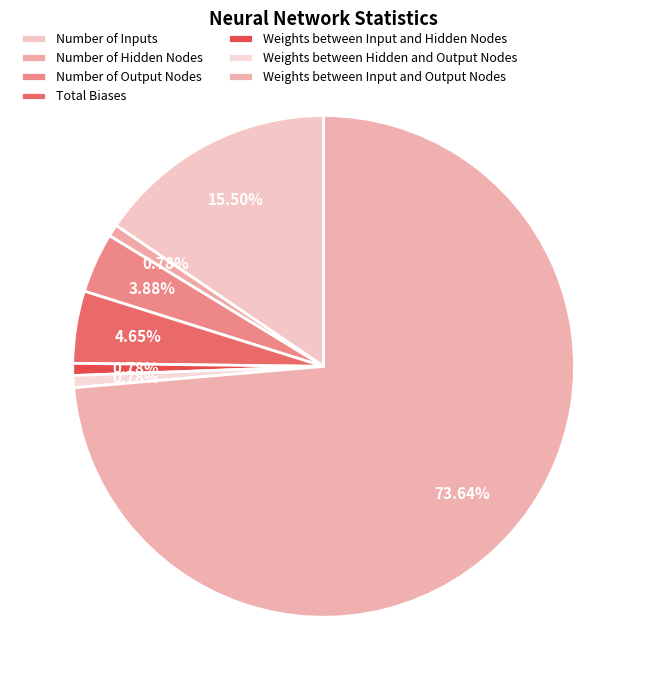

Does any single category account for the majority?

Yes